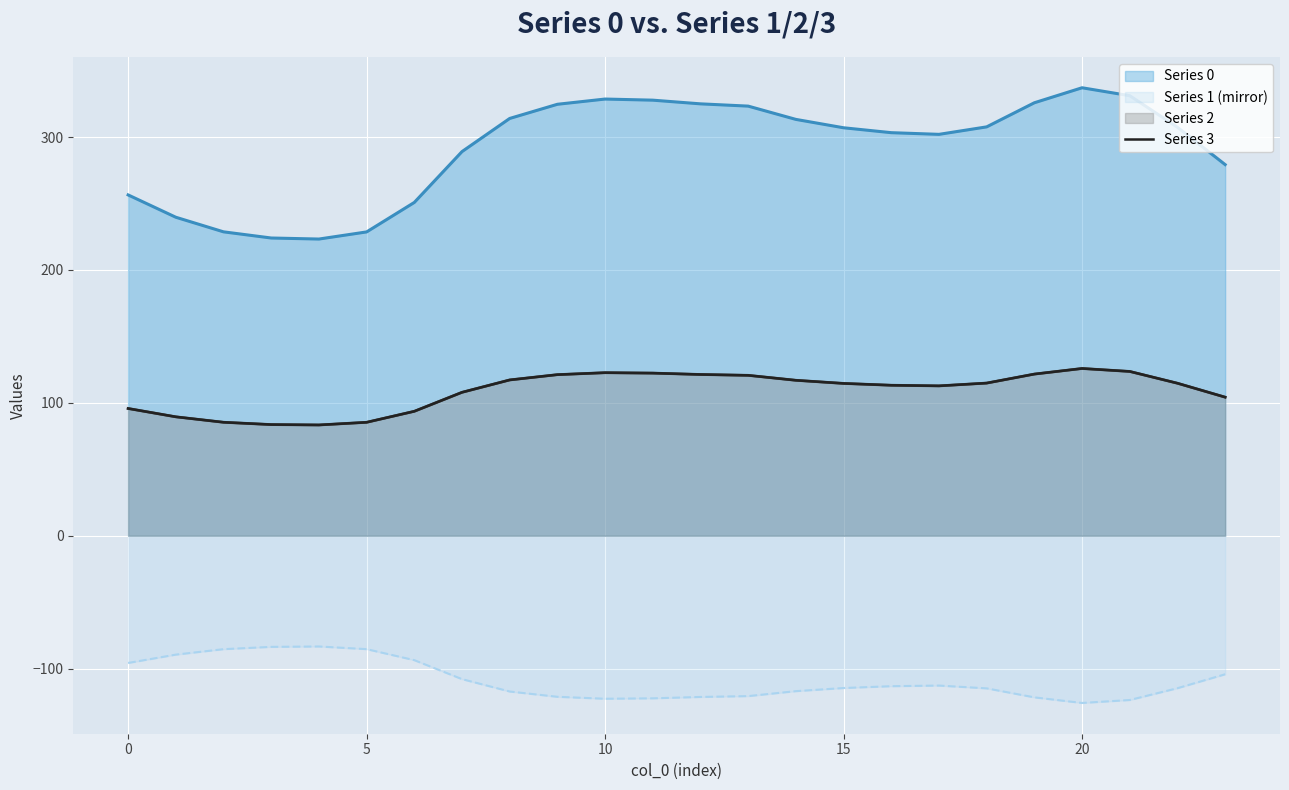

At which category does 0 reach its first local peak?

10